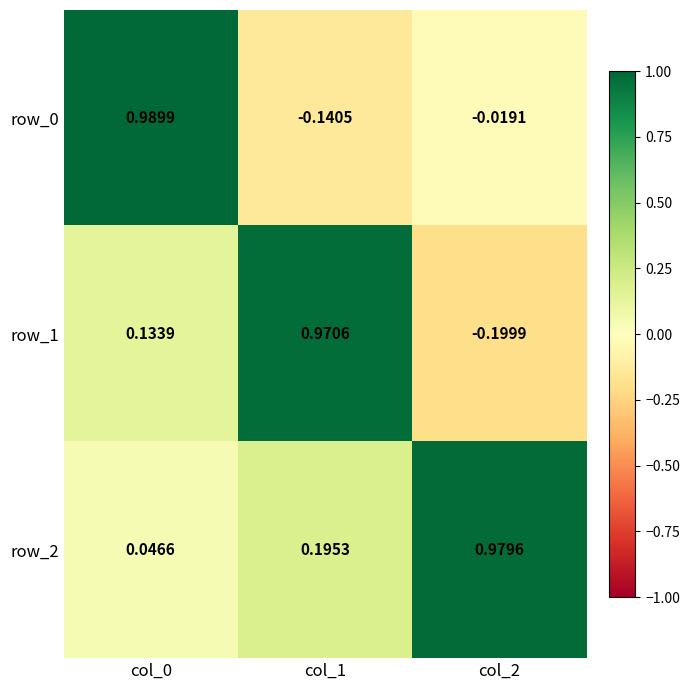

How many values in row_0 are above zero?

1